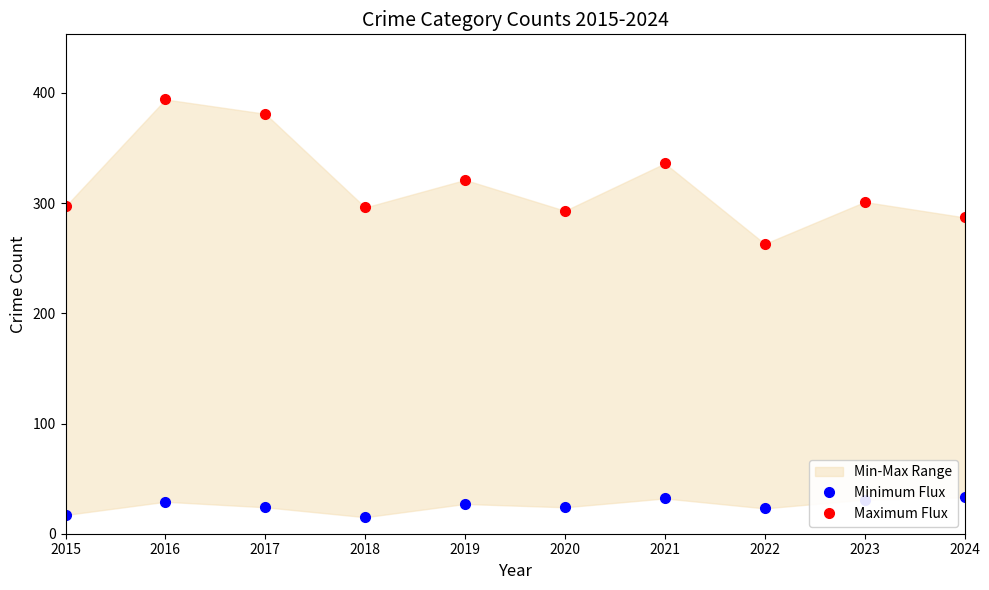

Between 2019 and 2022, which is larger?

2019